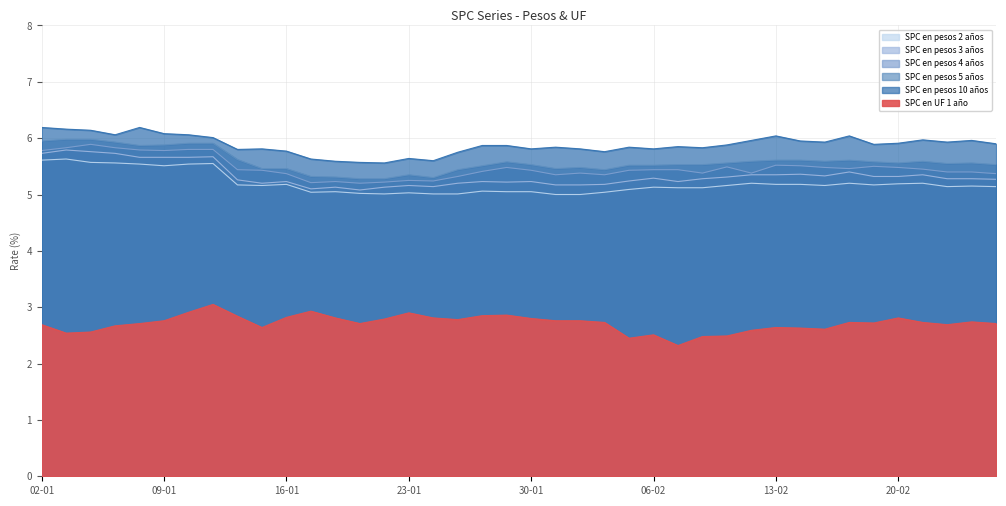

At 22-01, list the series in order from smallest to largest.

SPC en UF 1 año, SPC en pesos 2 años, SPC en pesos 3 años, SPC en pesos 4 años, SPC en pesos 5 años, SPC en pesos 10 años